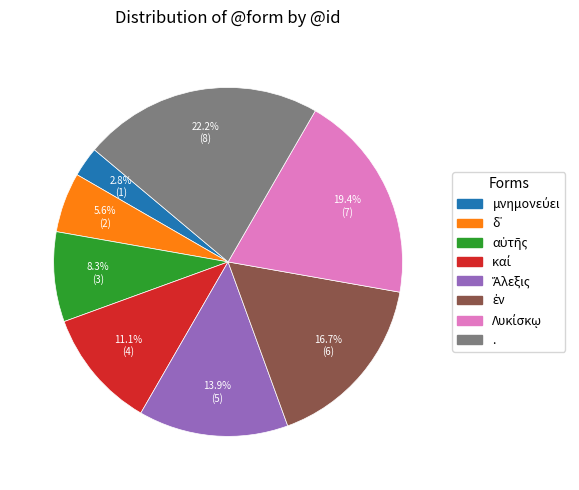

Is there a majority slice in this chart?

No